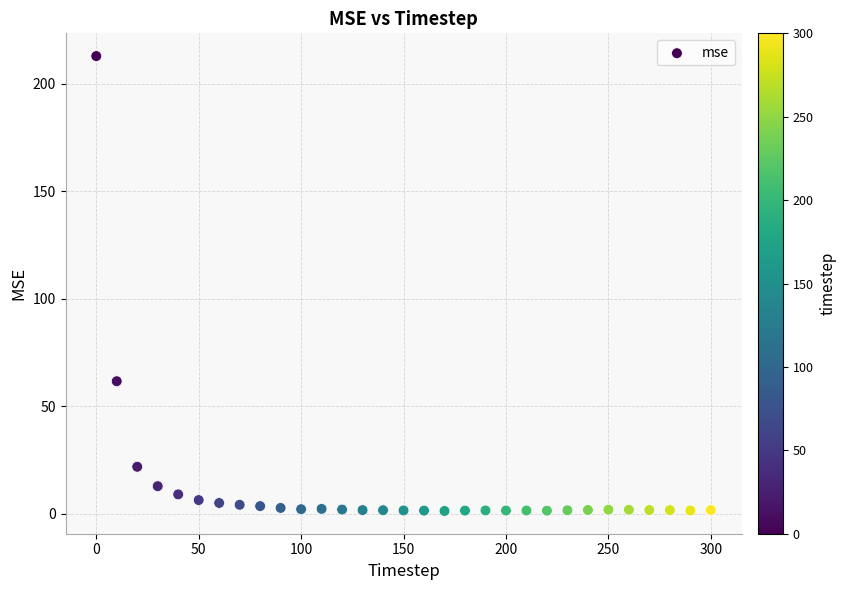

What Y value in the scatter plot is closest to 107?

61.7